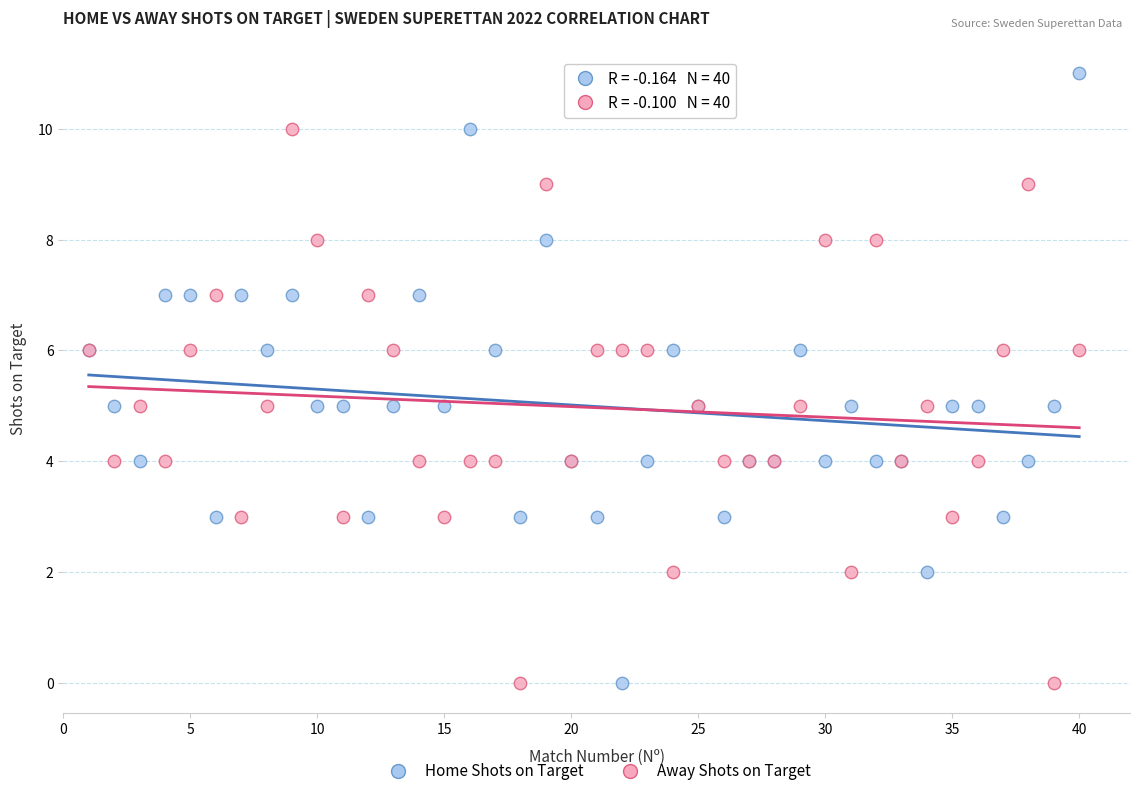

What is the X range (max minus min) for the scatter plot?

39